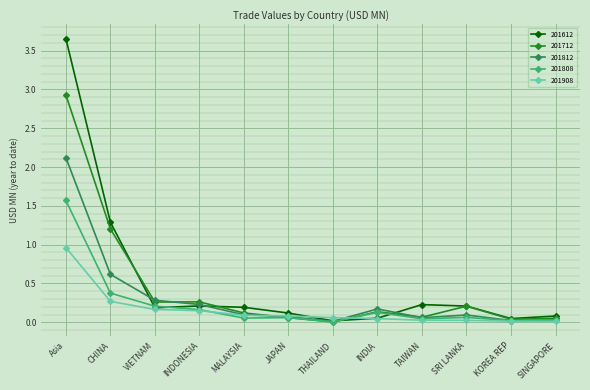

At how many categories does at least one series exceed 0?

12